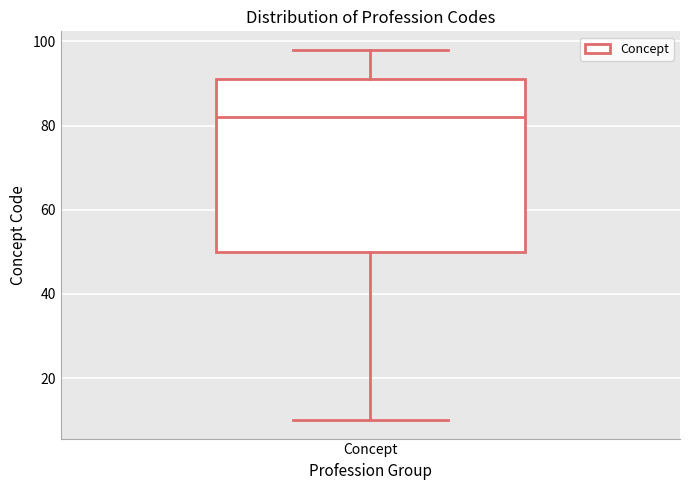

Transcribe this box plot: give where the median line is, the range the box spans, and where the two whiskers end, as read against the y-axis. The values are not printed on the chart, so give them approximately, as read against the axis.

median 82, box 50 to 92, whiskers 10 to 98